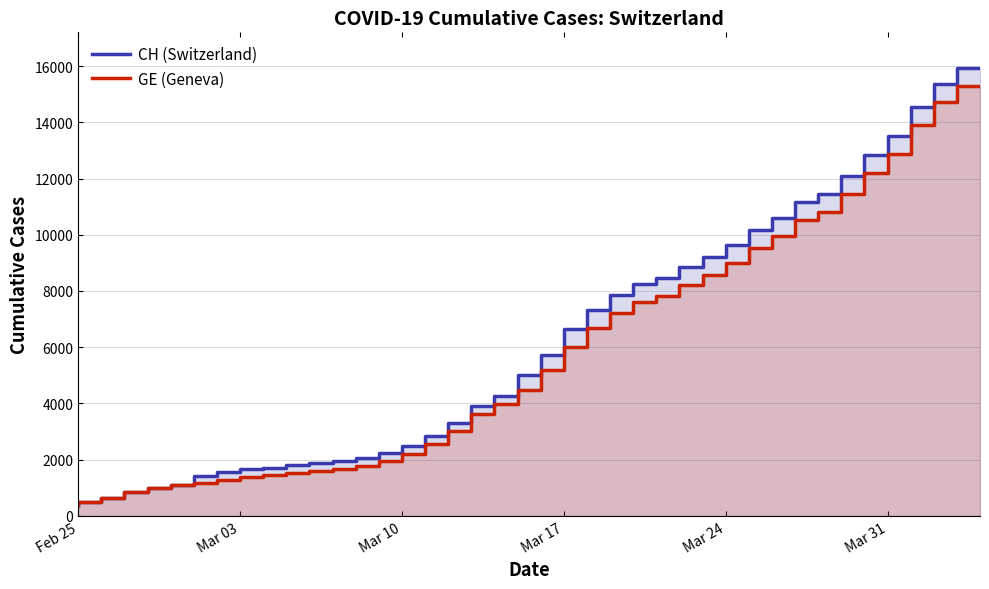

Does the chart have visible grid lines?

Yes